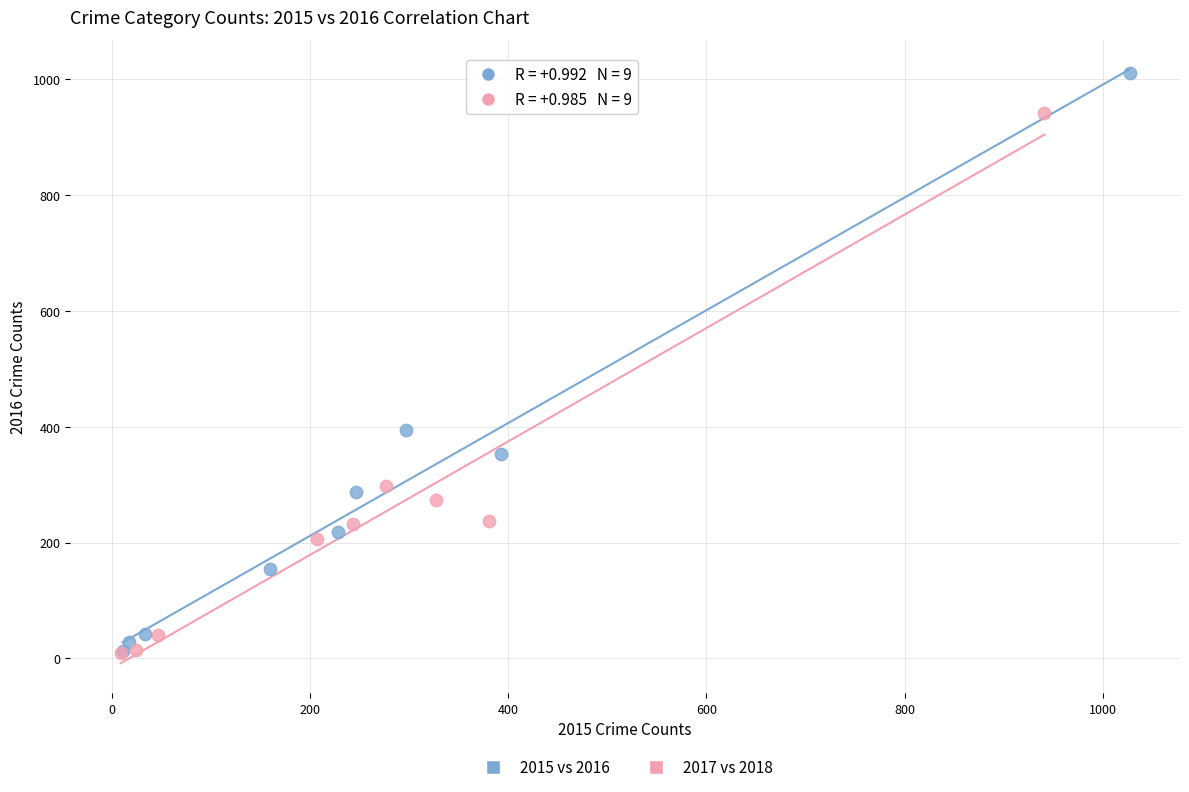

What are all the series names shown in the legend?

2015 vs 2016, 2017 vs 2018